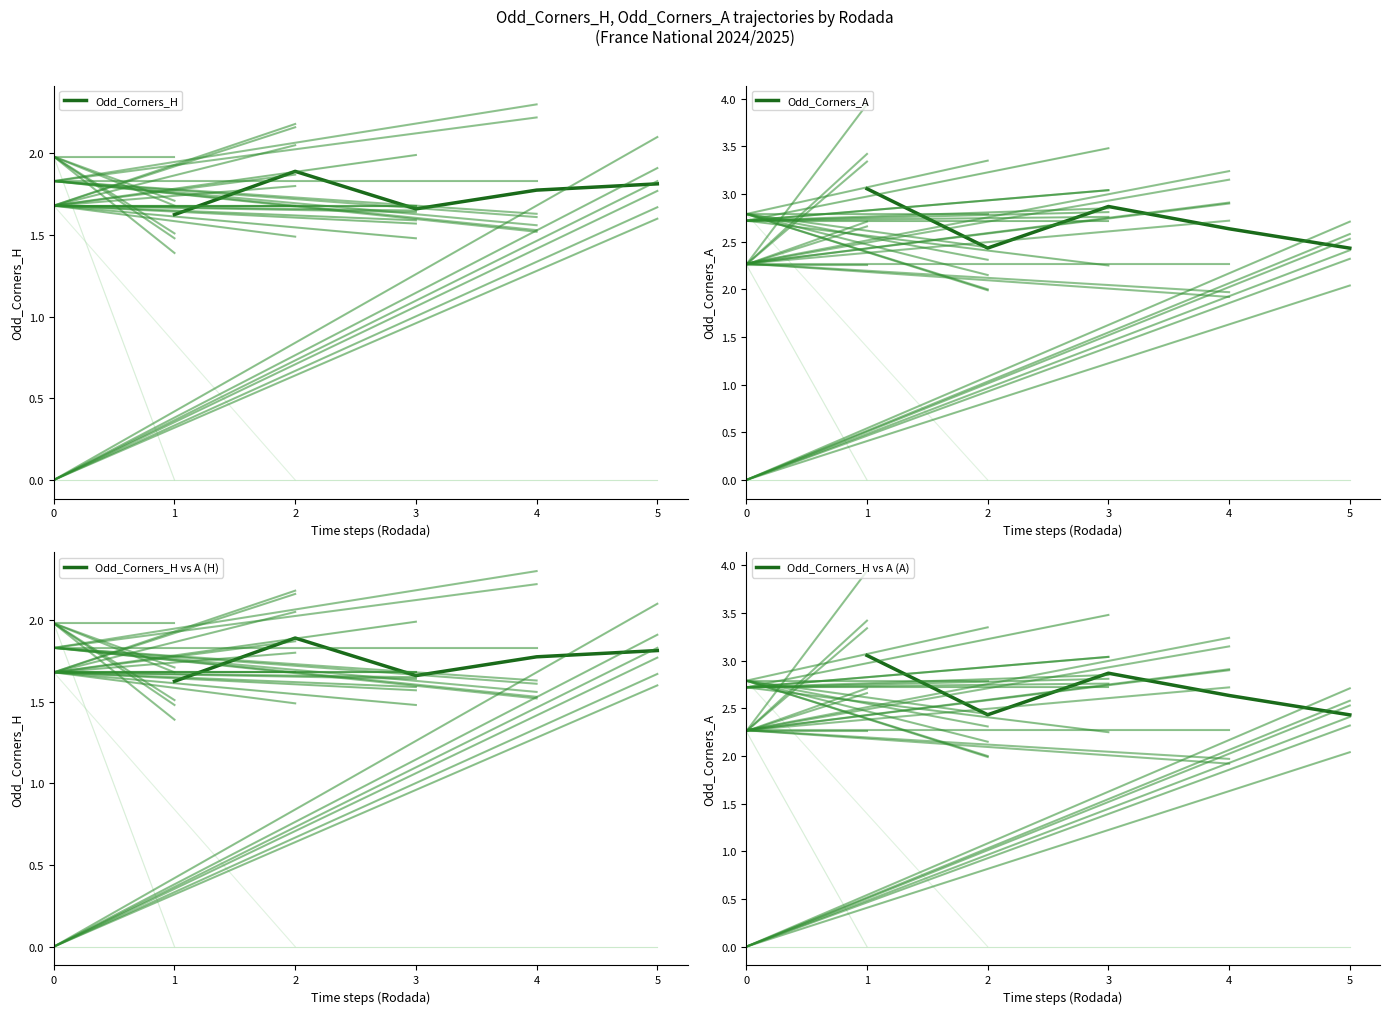

What is the highest value of the Odd_Corners_H vs A (H) series?

1.9